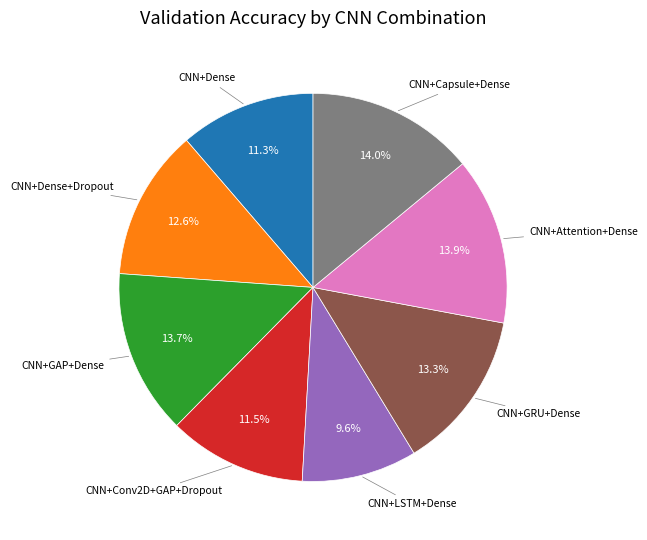

Is there any slice that represents more than half of the pie?

No